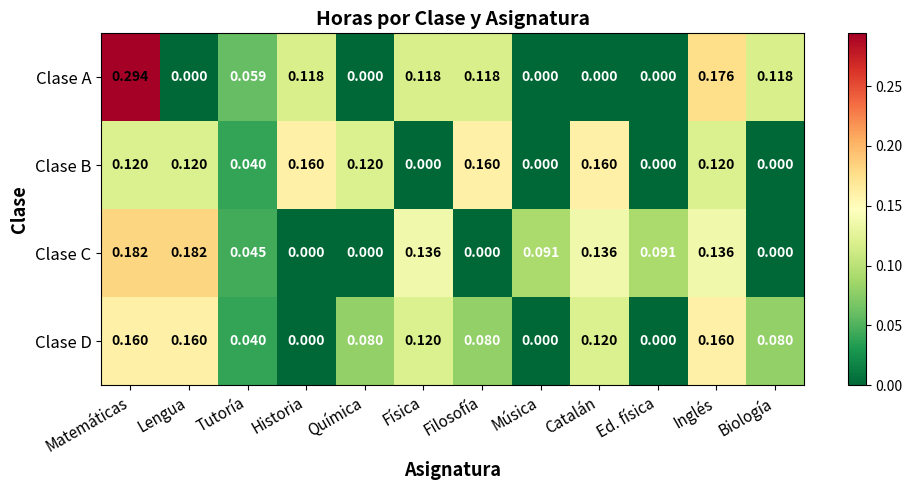

Which series has the largest total across all categories?

Clase A